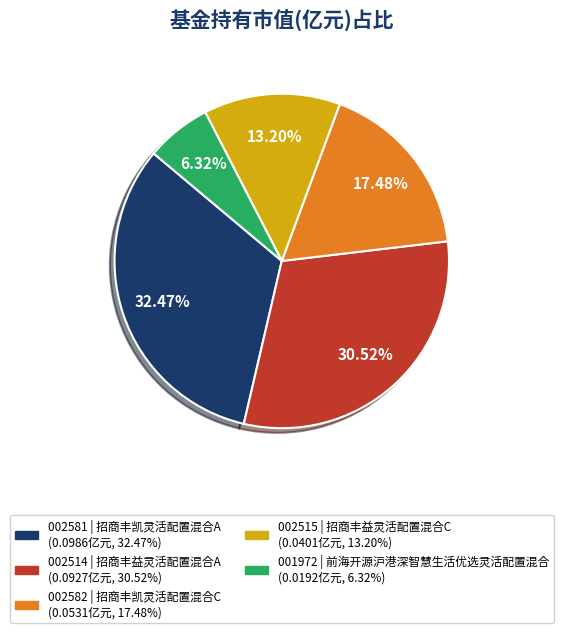

Is there any slice that represents more than half of the pie?

No